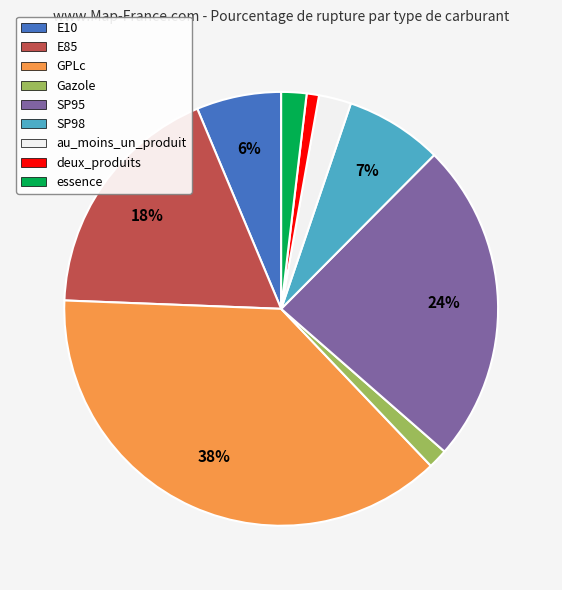

The E10 slice represents 17% of the pie. True or false?

False